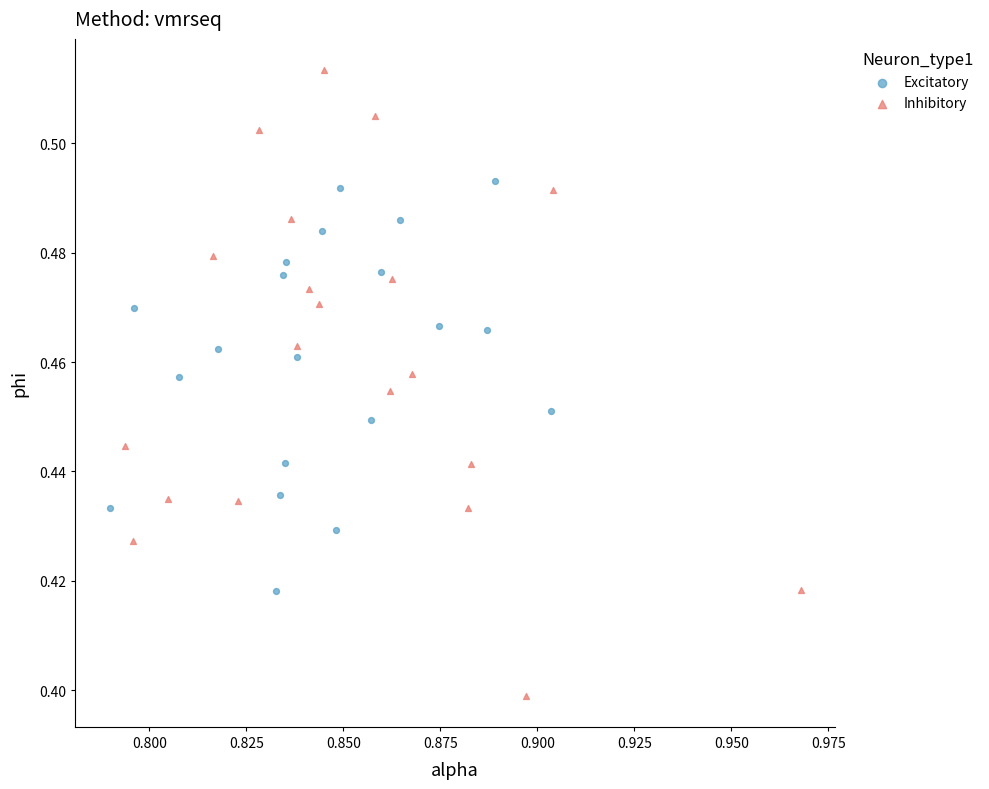

Which series has the widest spread of Y values?

Inhibitory